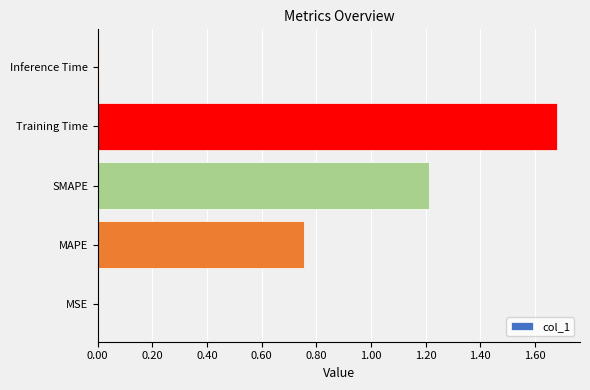

Are the bars grouped side by side (vs. stacked)?

No